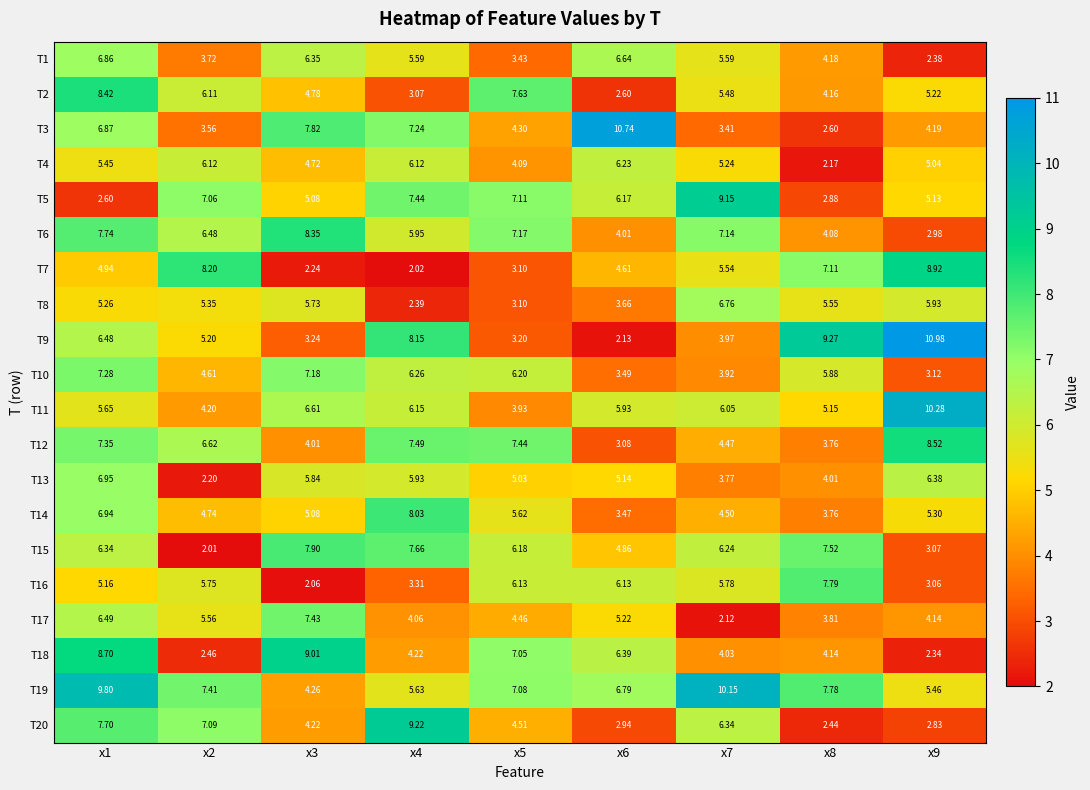

Is the value of T7 at x2 greater than the value of T14 at x3?

Yes